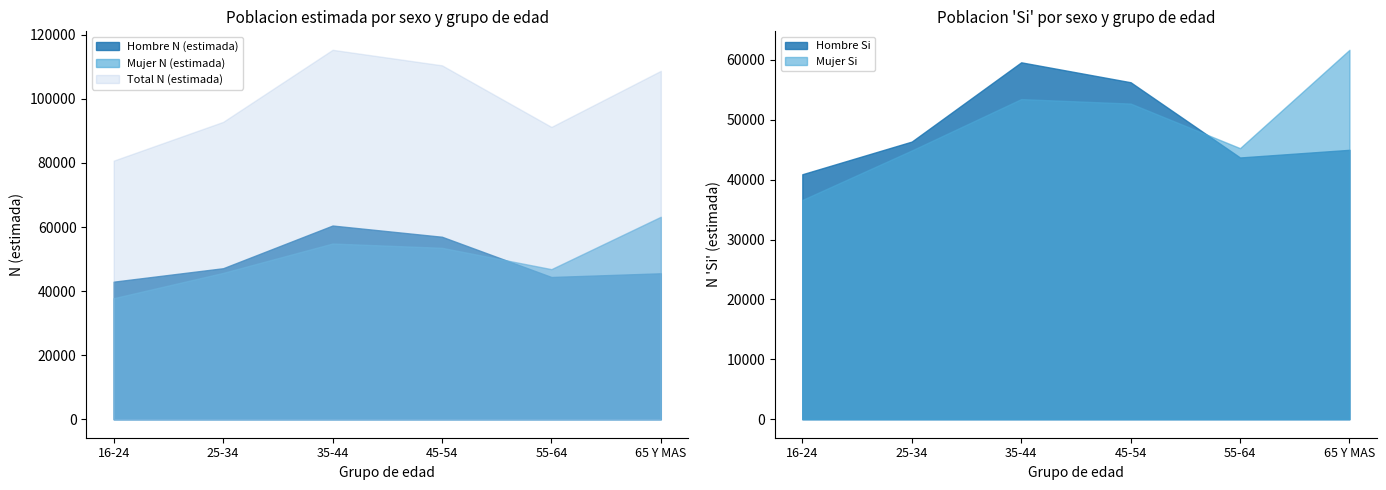

Which category has the lowest value across all series?

16-24